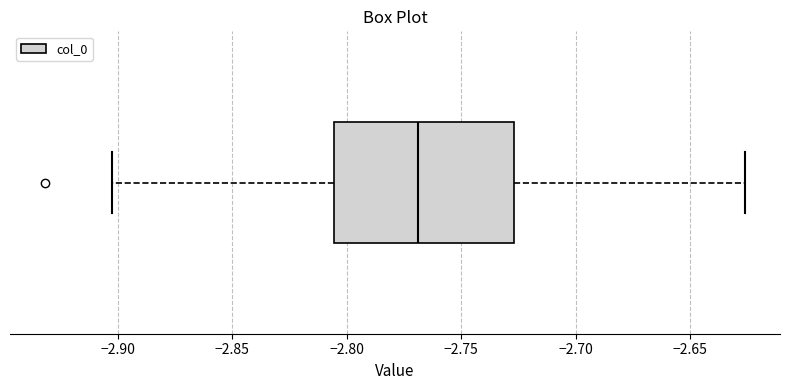

Transcribe this box plot: give where the median line is, the range the box spans, and where the two whiskers end, as read against the x-axis. The values are not printed on the chart, so give them approximately, as read against the axis.

median -2.770, box -2.805 to -2.725, whiskers -2.900 to -2.625